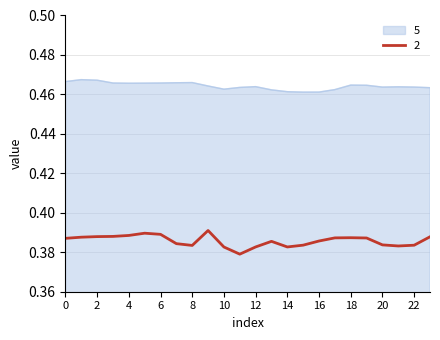

Which series has the largest total across all categories?

5